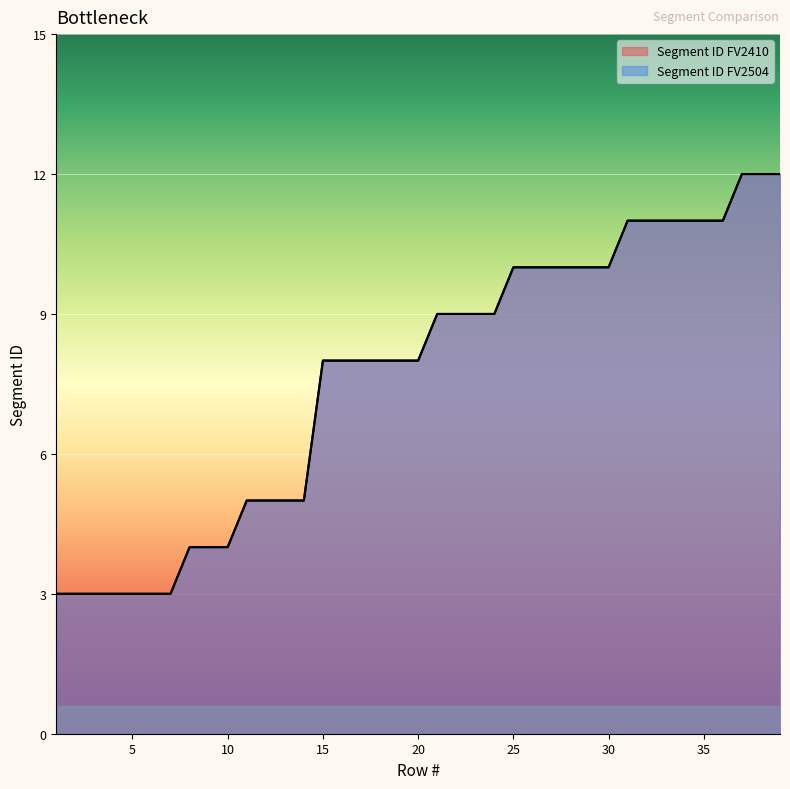

Is it true that Segment ID FV2504 equals 13 at 27?

False